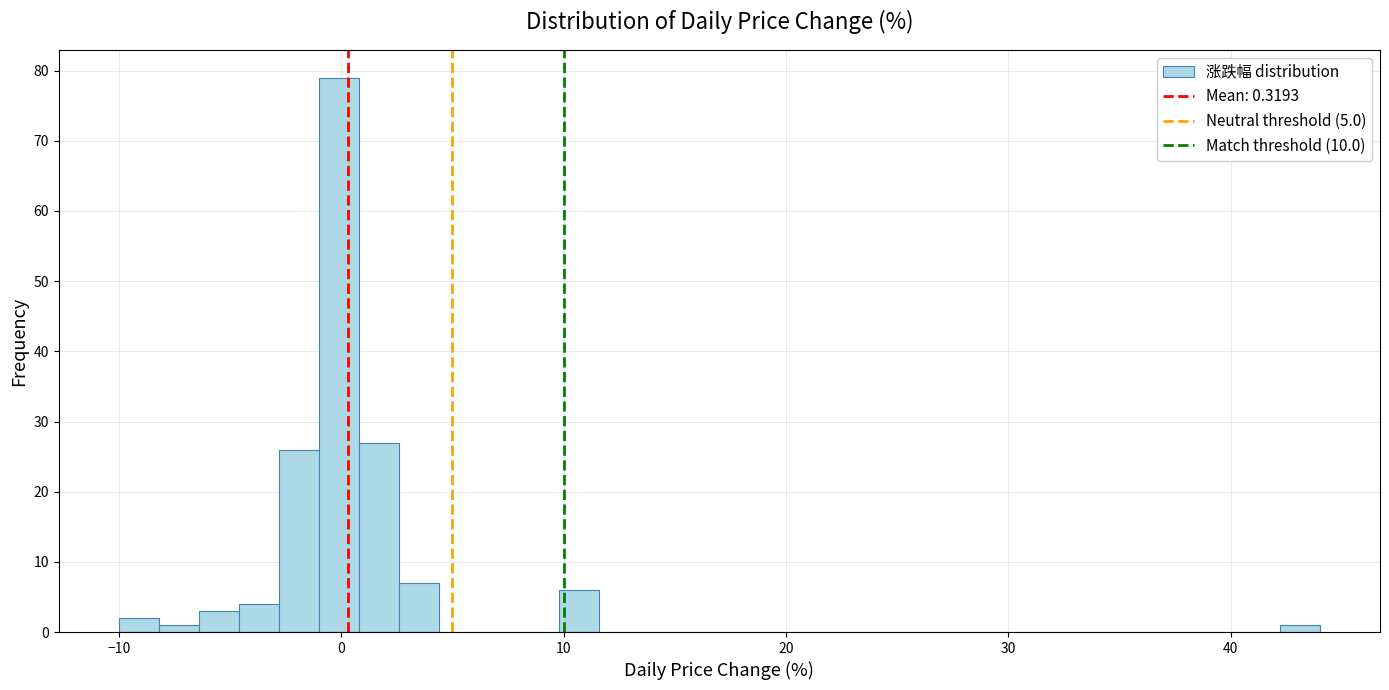

Read against the x-axis, roughly where is the centre of the tallest bar?

0